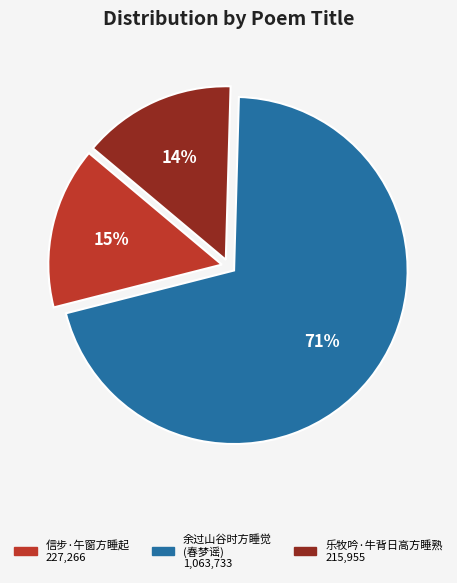

To the nearest percent, what is the average slice percentage?

33%